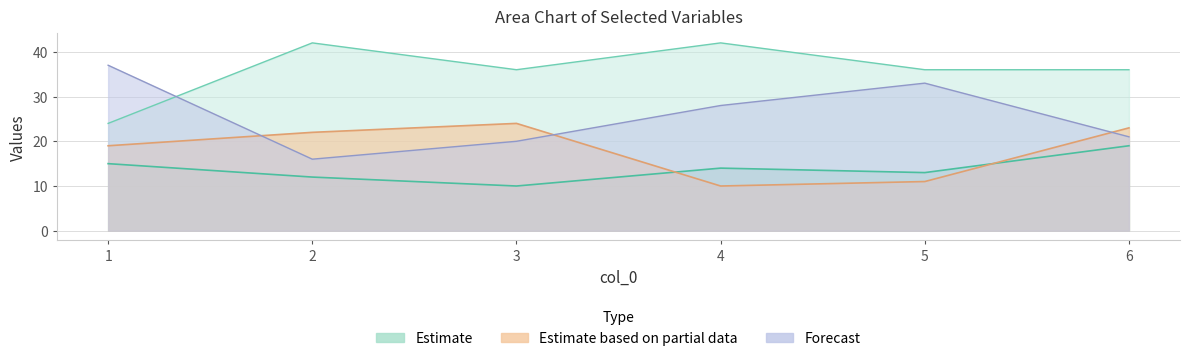

What is the value of the d point at the 3rd from the left?

20